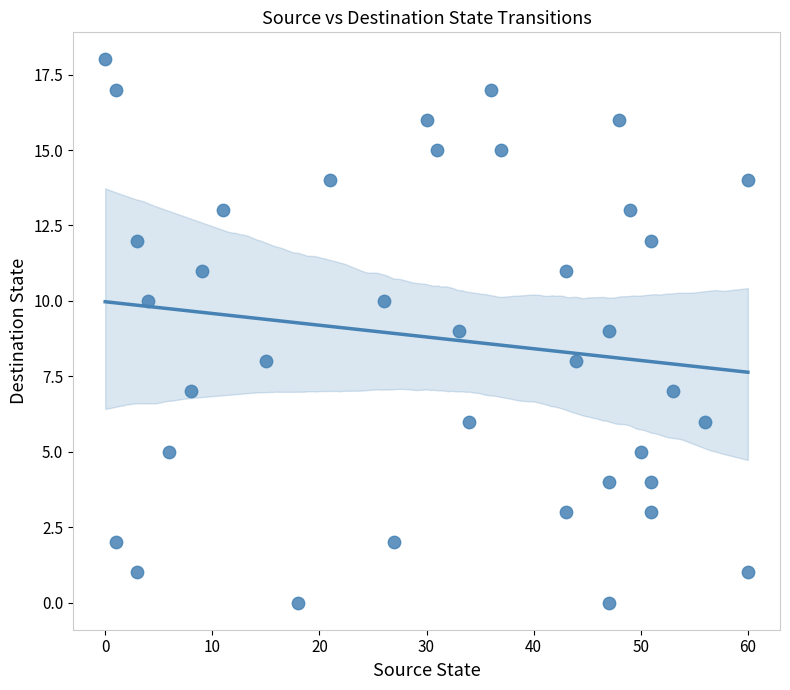

What is the range of X values (max minus min)?

60